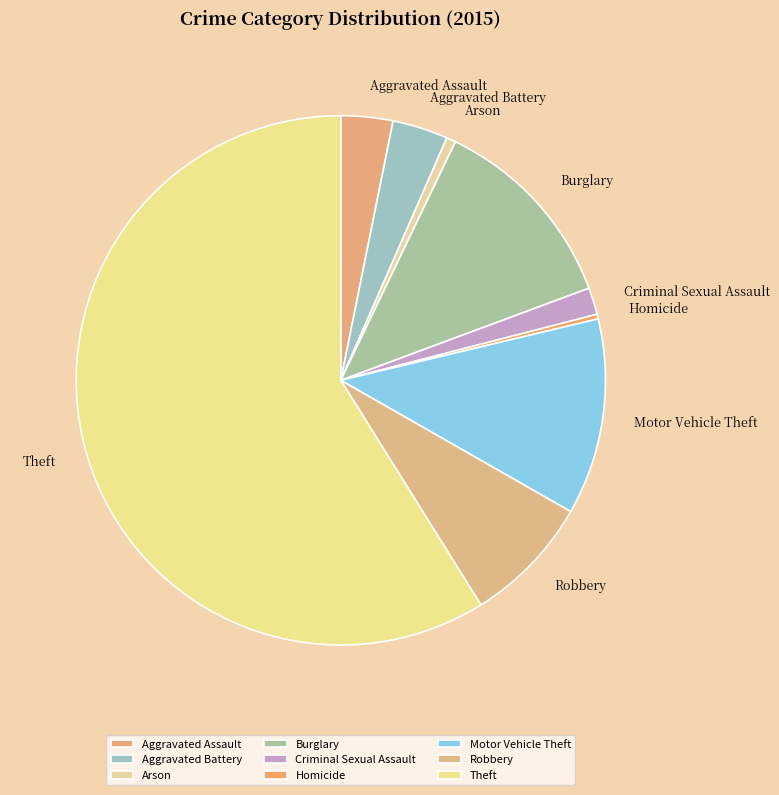

To the nearest percent, what is the average slice percentage?

11%